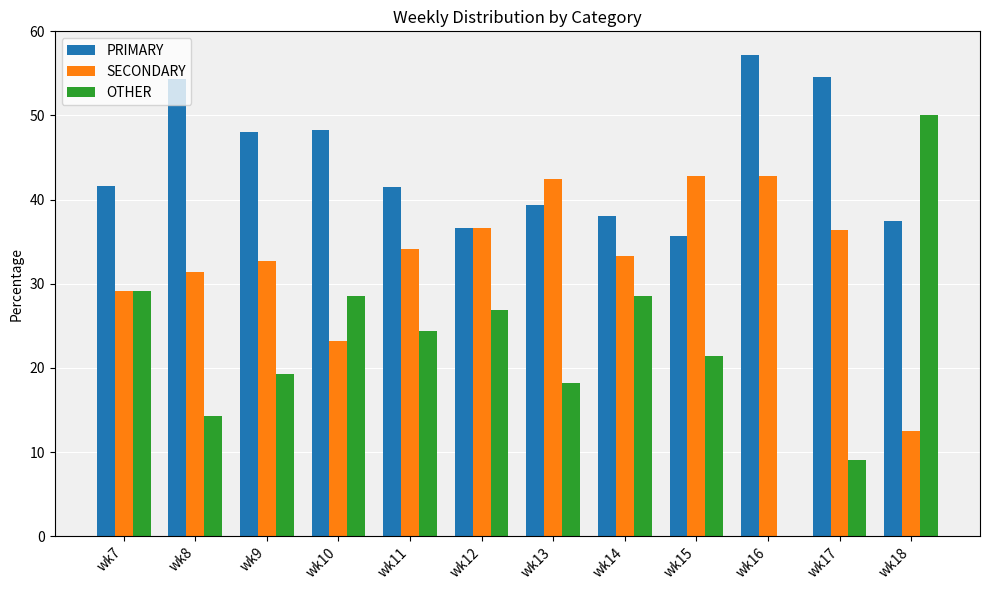

Which series has the largest total across all categories?

PRIMARY